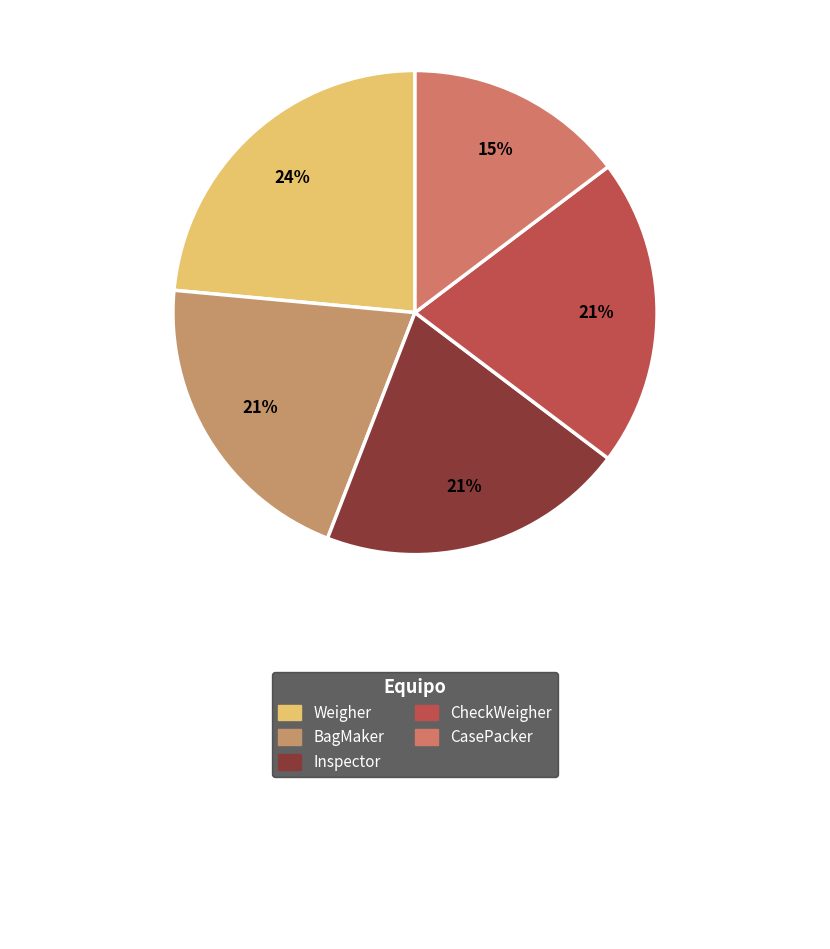

Is Inspector the majority of the pie?

No